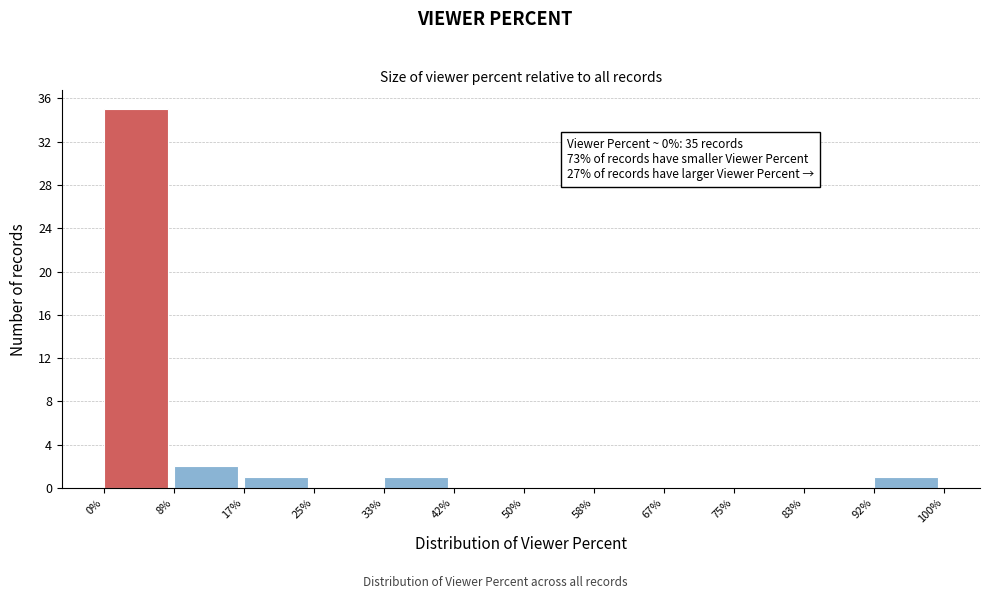

Over which range of the x-axis is the bar tallest?

0% to 8%